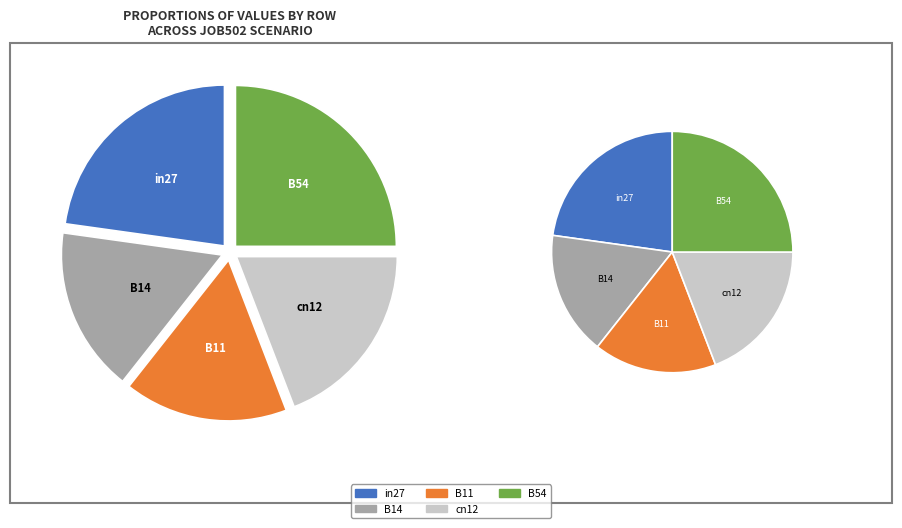

Is in27 the majority of the pie?

No